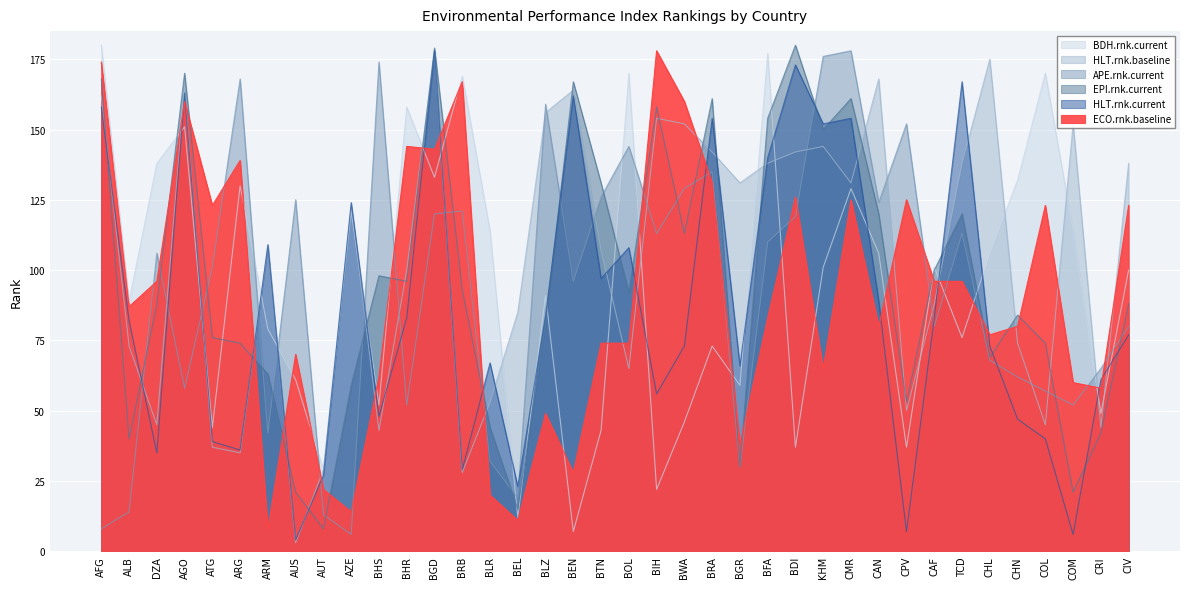

What is the difference between the HLT.rnk.baseline values at BFA and BLZ?

18